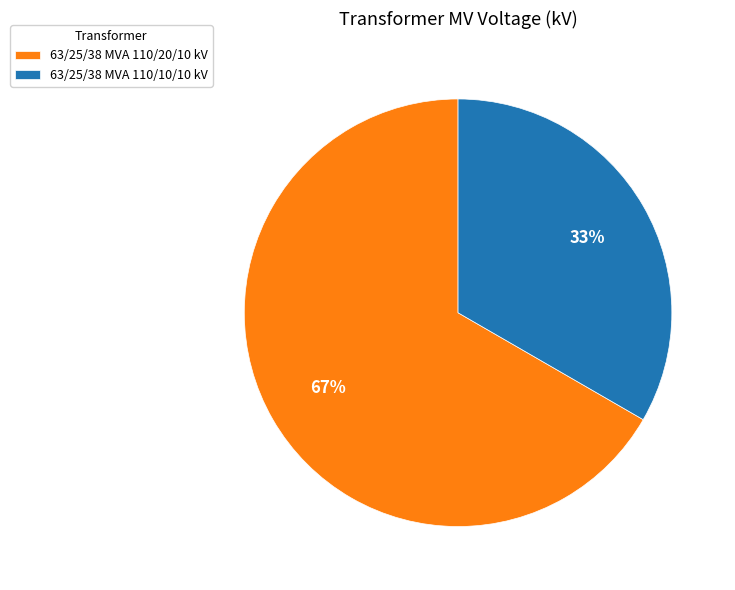

To the nearest percent, what is the combined percentage of 63/25/38 MVA 110/10/10 kV and 63/25/38 MVA 110/20/10 kV?

100%